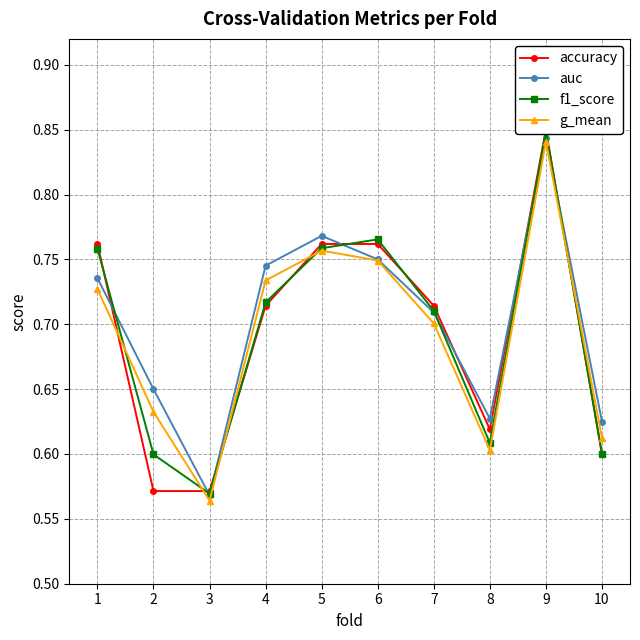

What is the sum of all f1_score values?

6.9